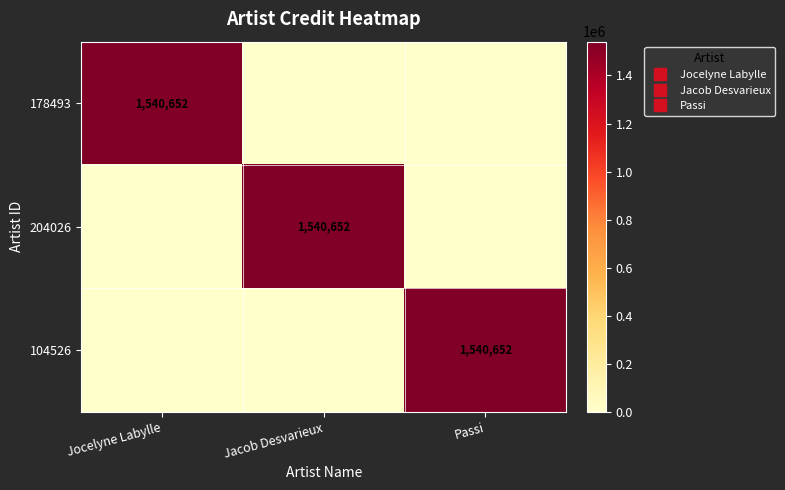

Between Jacob Desvarieux and Passi, which series saw the biggest shift?

204026